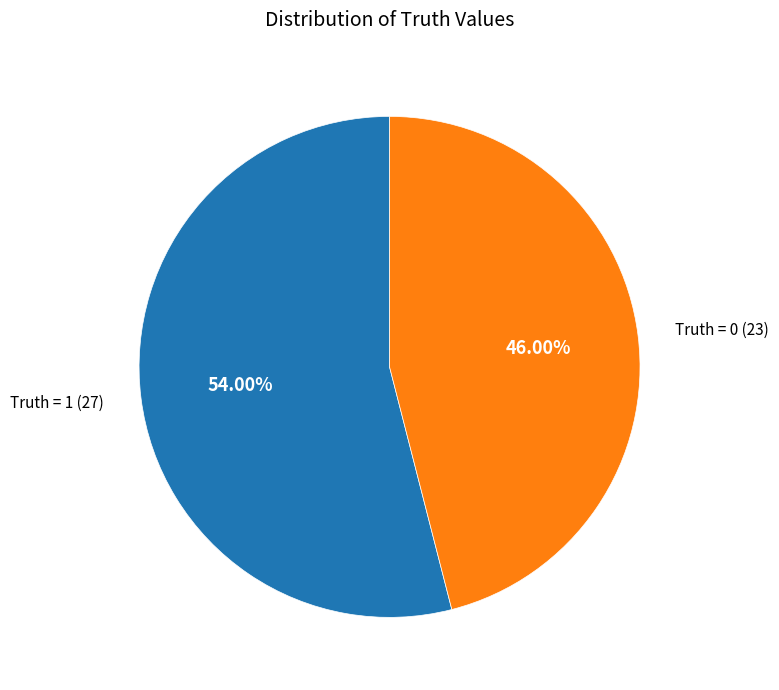

Which has a higher value, Truth = 1 (27) or Truth = 0 (23)?

Truth = 1 (27)